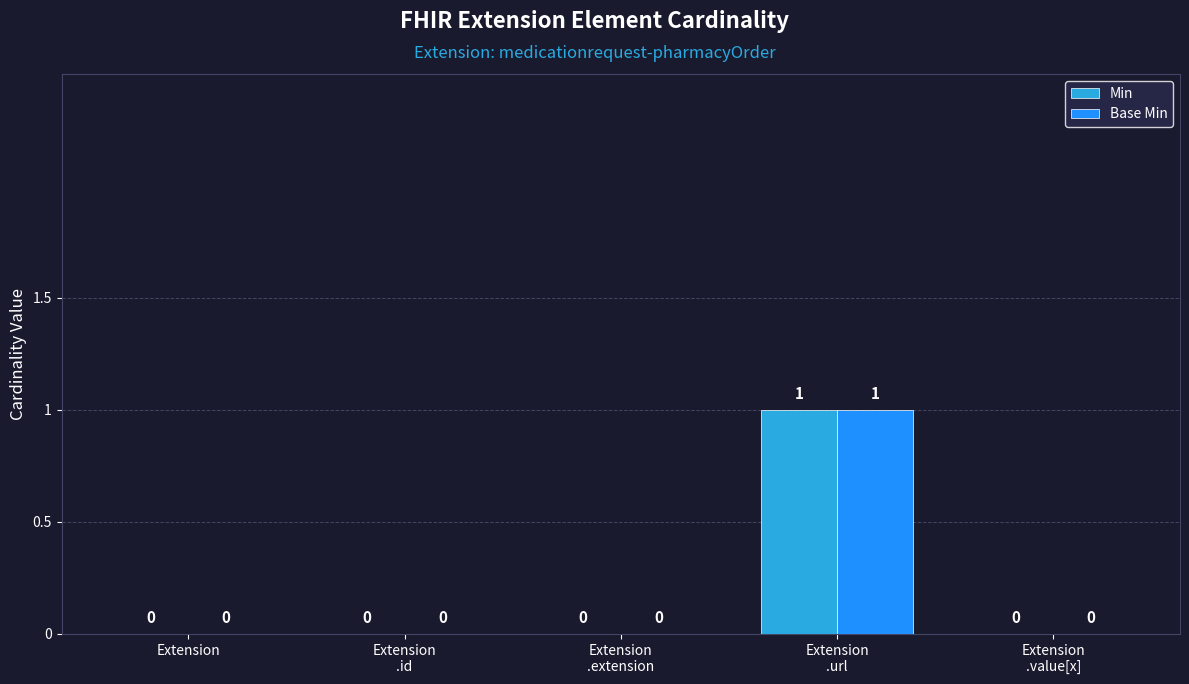

At which label does Min reach its peak?

Extension
.url